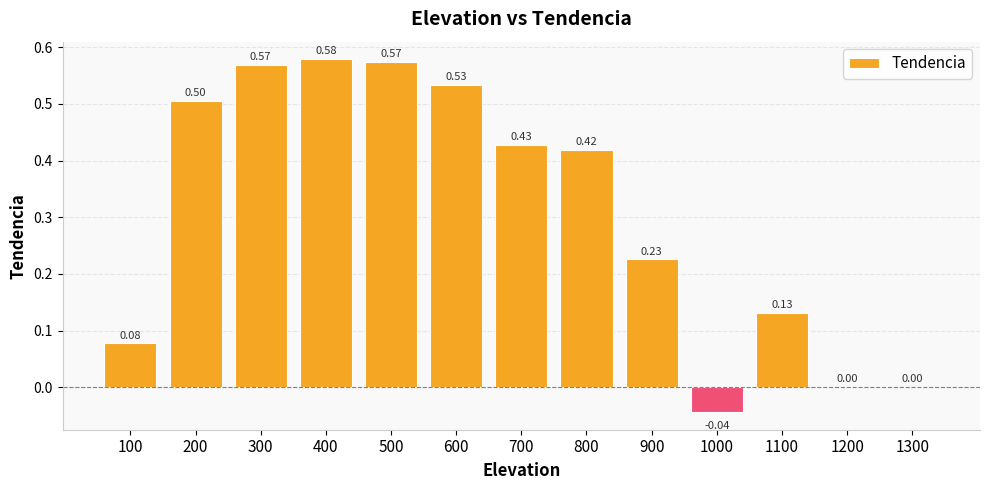

What is the sum of the values at 700 and 400?

1.0